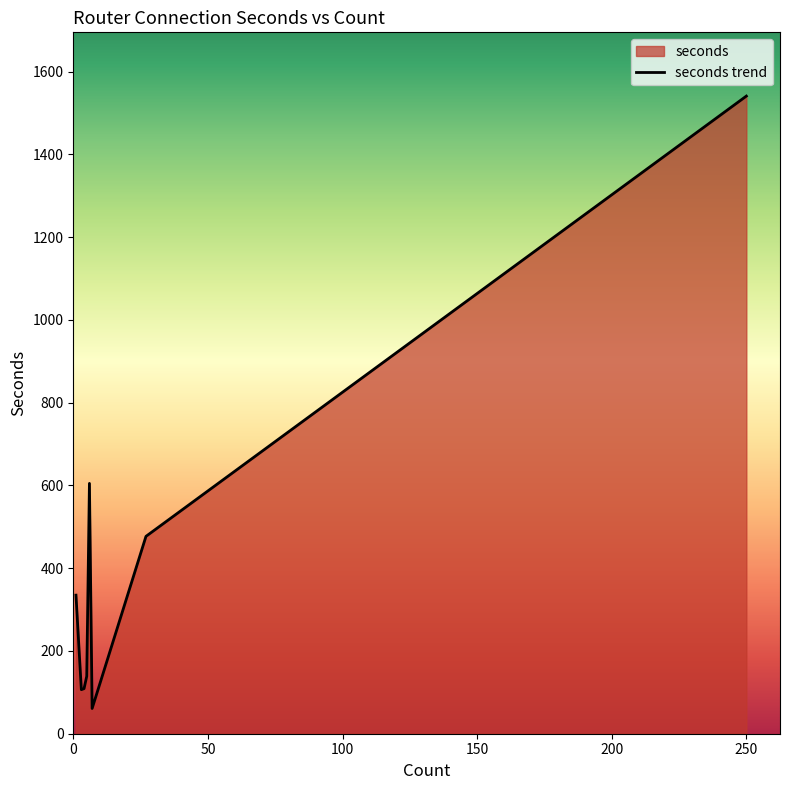

What is the smallest value displayed?

61.0